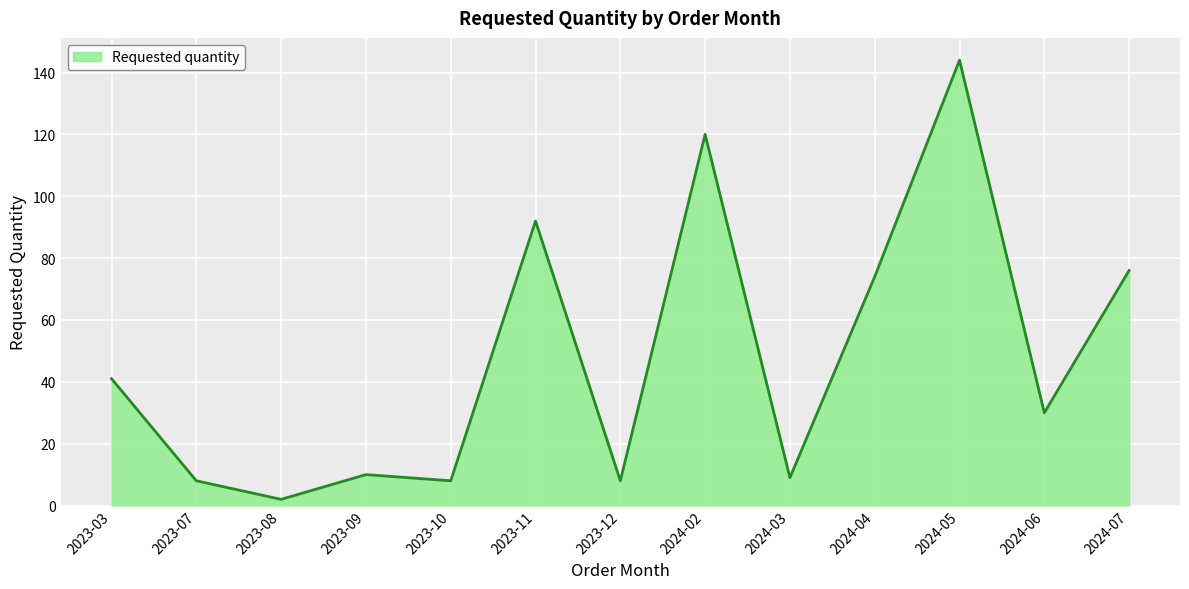

What is the average value?

48